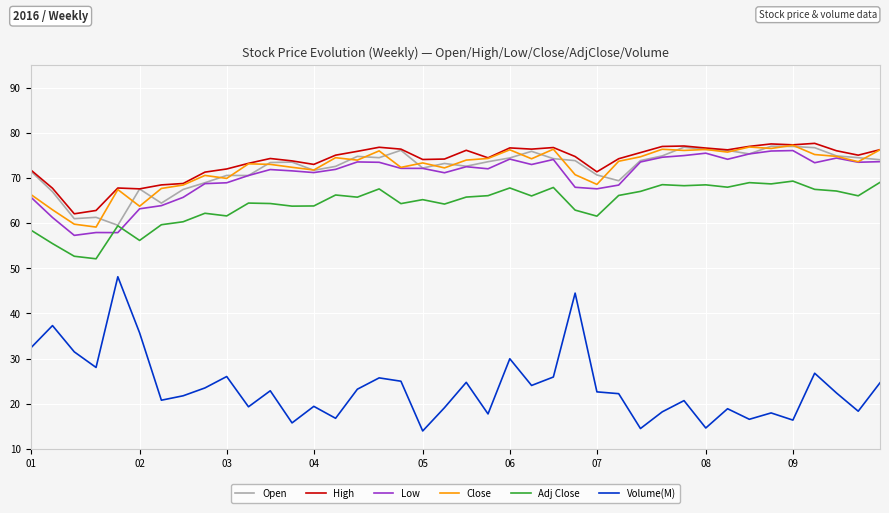

Which series has the largest range (max minus min)?

Volume(M)